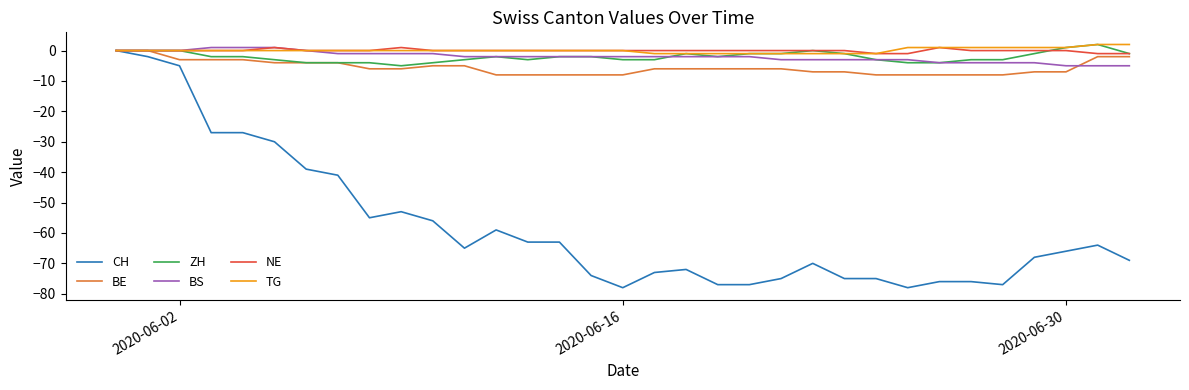

Which series has the widest spread of values?

CH